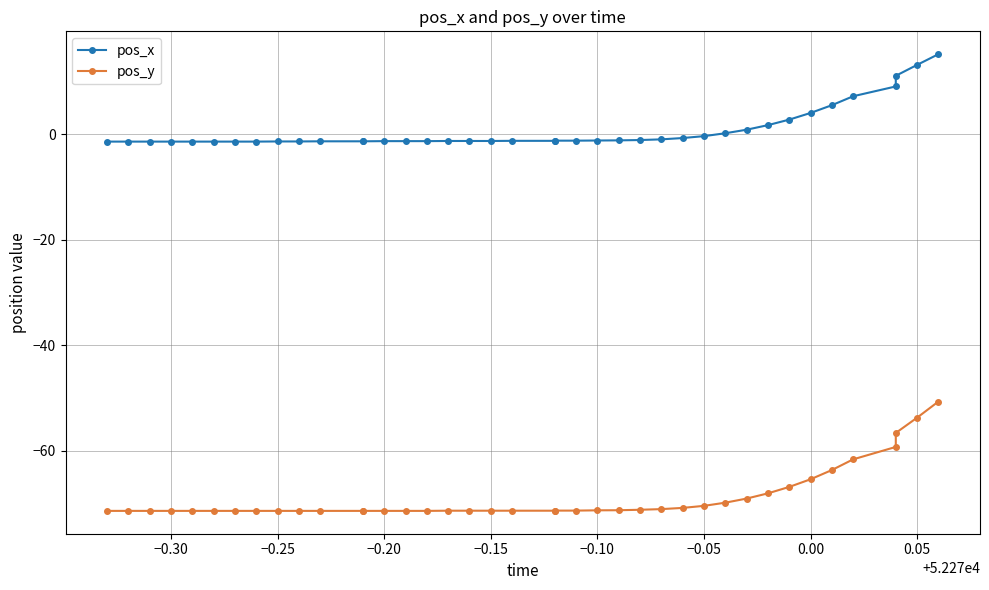

What is the difference between the maximum and minimum values in the pos_y series?

20.7